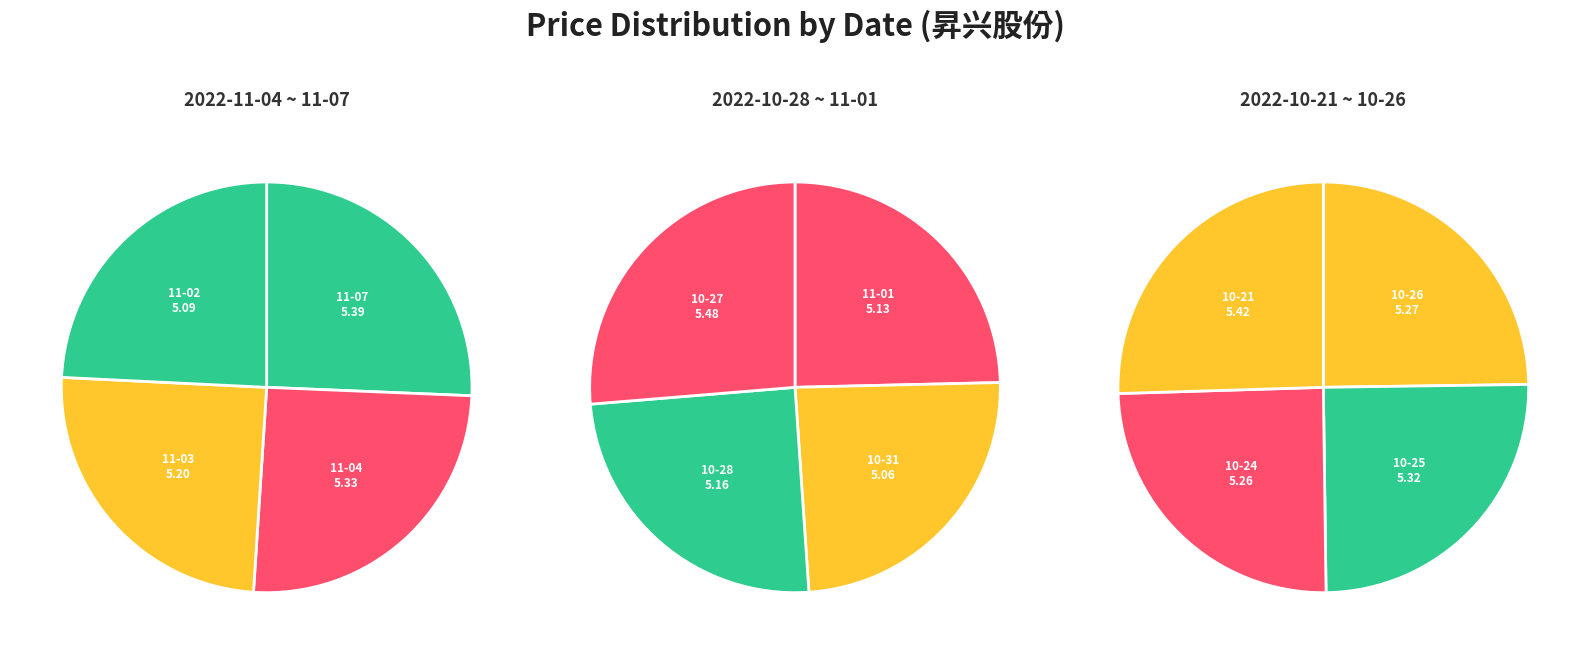

What is the largest slice in the pie chart?

2022-10-27